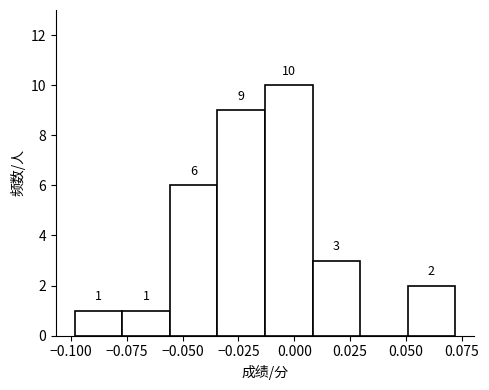

Which range on the x-axis has the tallest bar?

-0.015 to 0.010